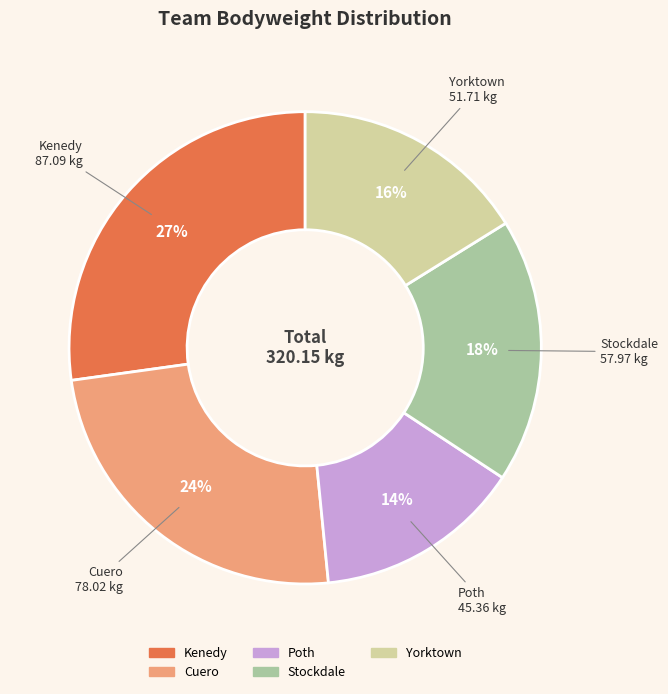

Combined, do Cuero and Poth account for over 50%?

No